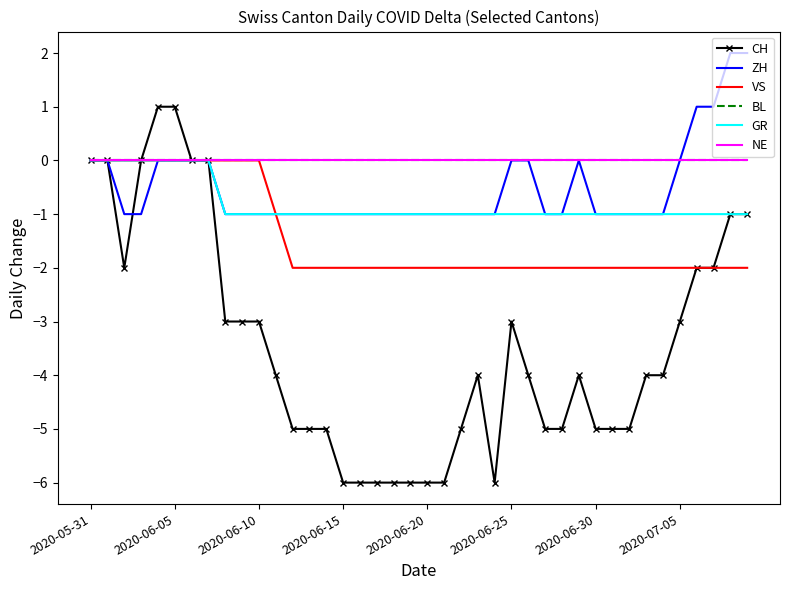

How many categories are shown in the chart?

40